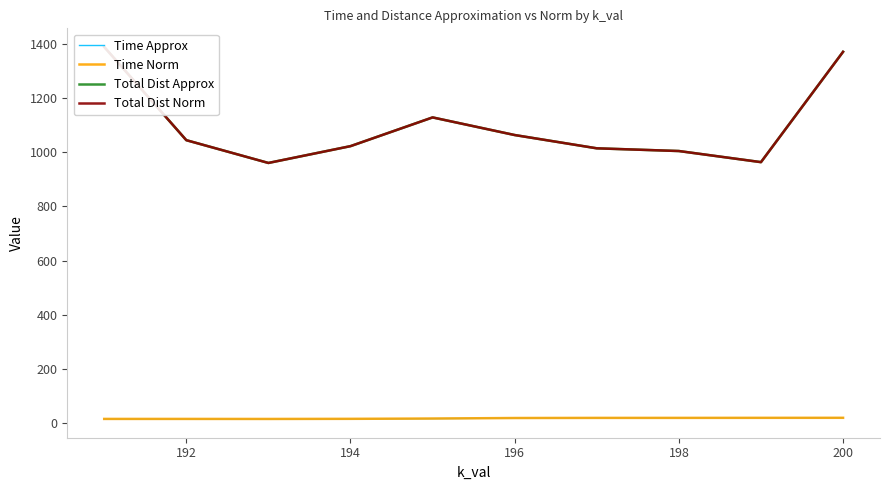

What is the average value of the Time Approx series?

17.5